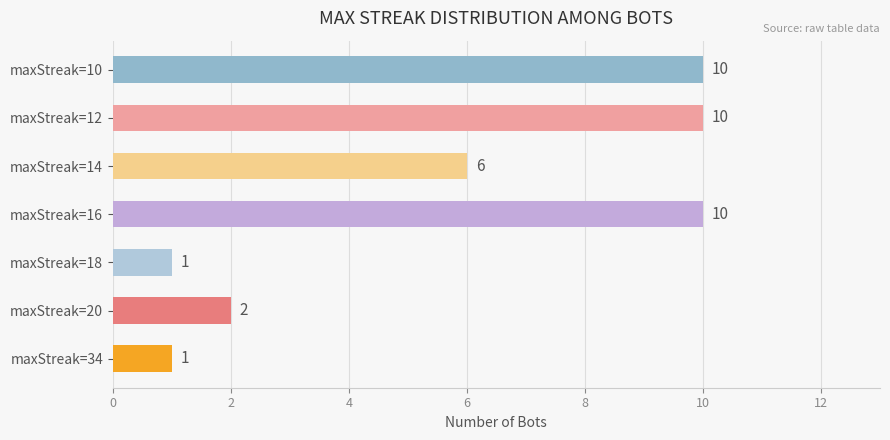

The value at maxStreak=16 is 10. True or false?

True